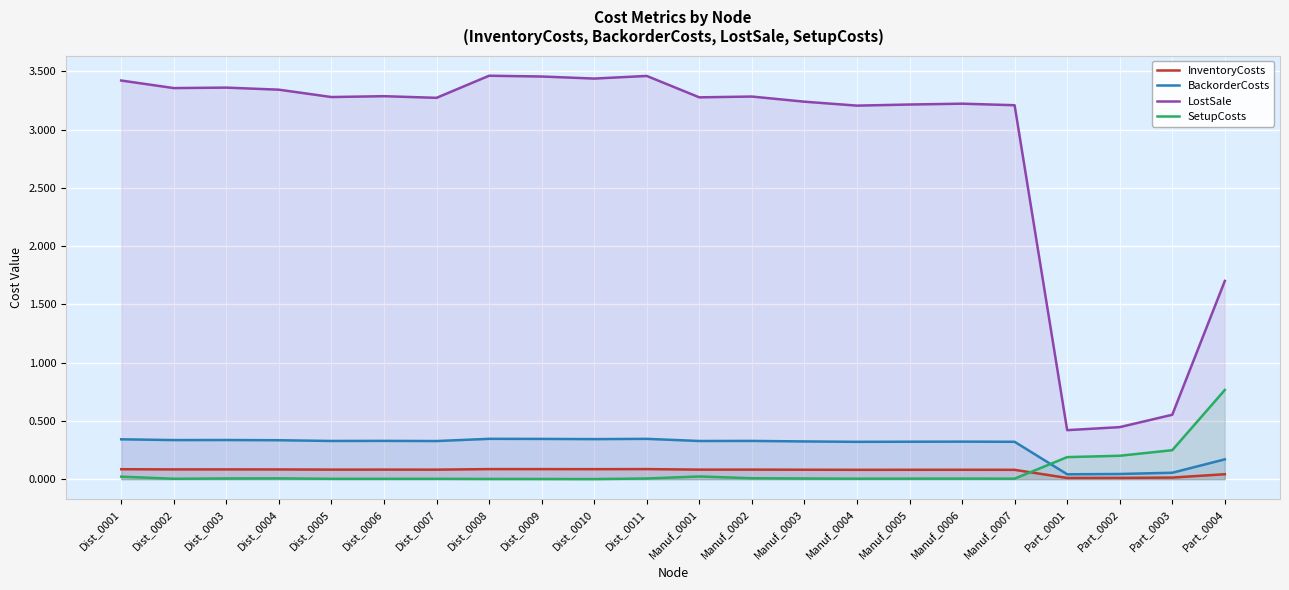

Which series has the widest spread of values?

LostSale